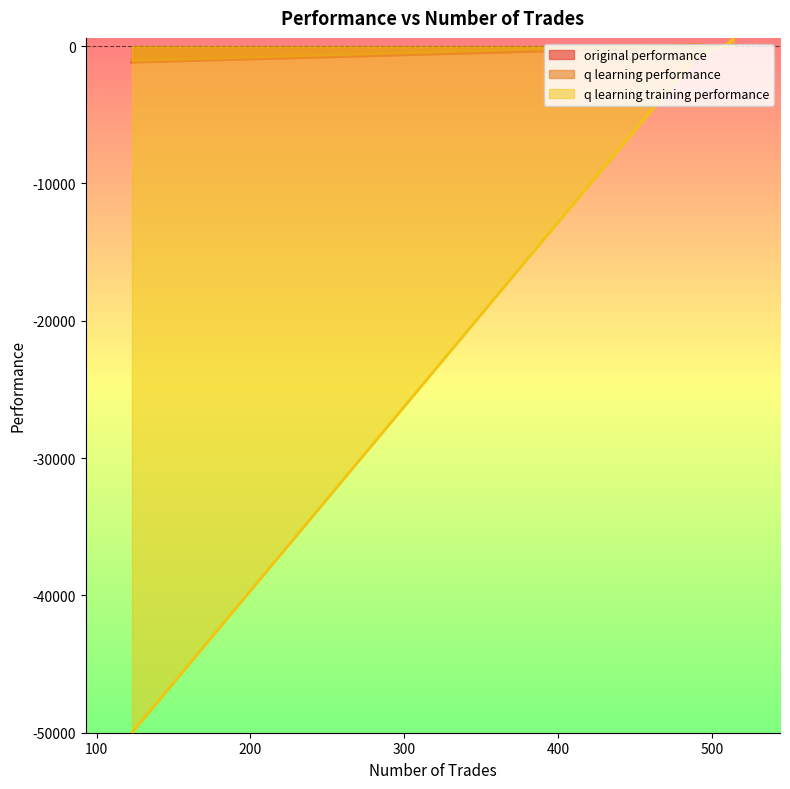

Reading right to left, extract all data points from this chart.

original performance: 123=-1166.2	514=85.8	490=-52.1	510=52.6
q learning performance: 123=-1043.3	514=-15.1	490=127.8	510=-63.8
q learning training performance: 123=-50000.0	514=604.4	490=-721.6	510=157.5